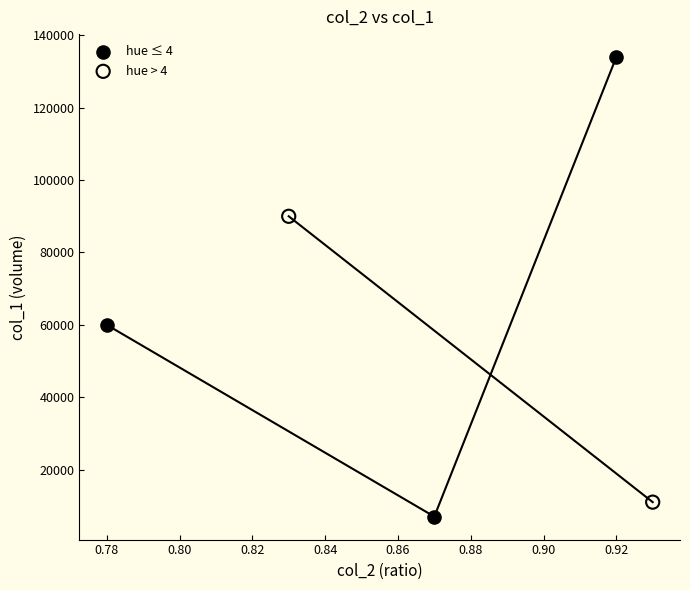

Which series has the widest spread of Y values?

hue ≤ 4